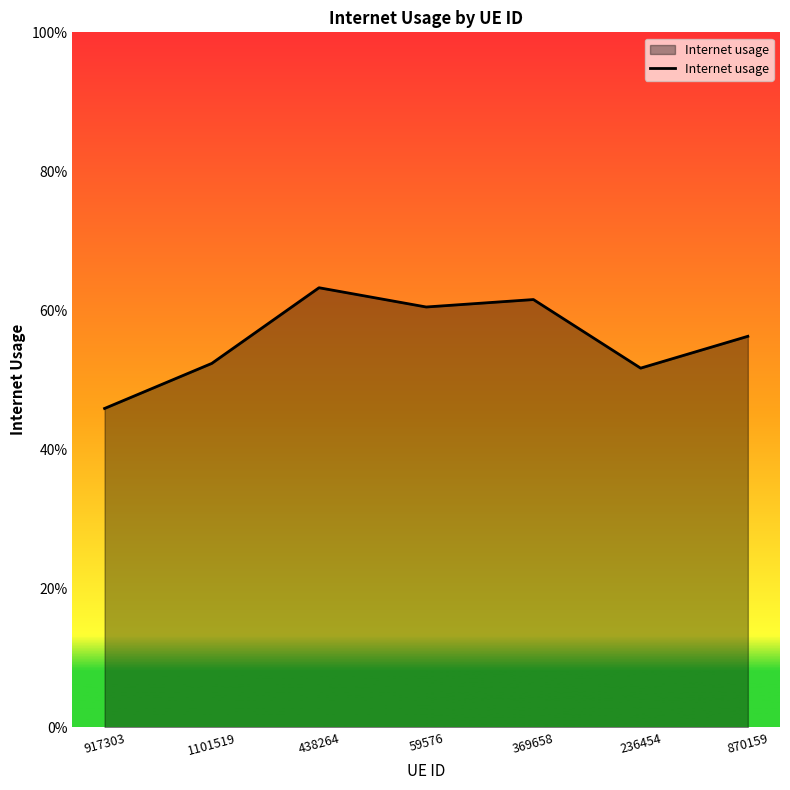

True or false: there are more than 1 points higher than both neighbors.

True